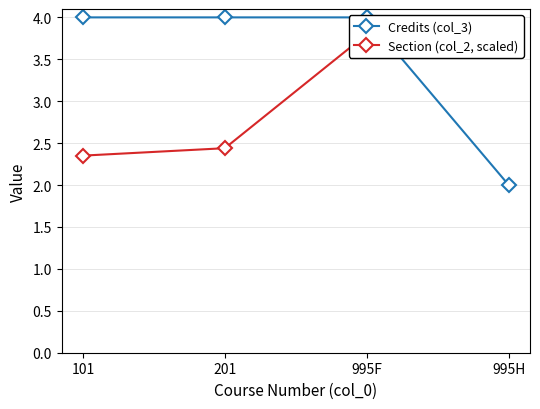

True or false: Credits (col_3) has more than 1 interior local peaks.

False